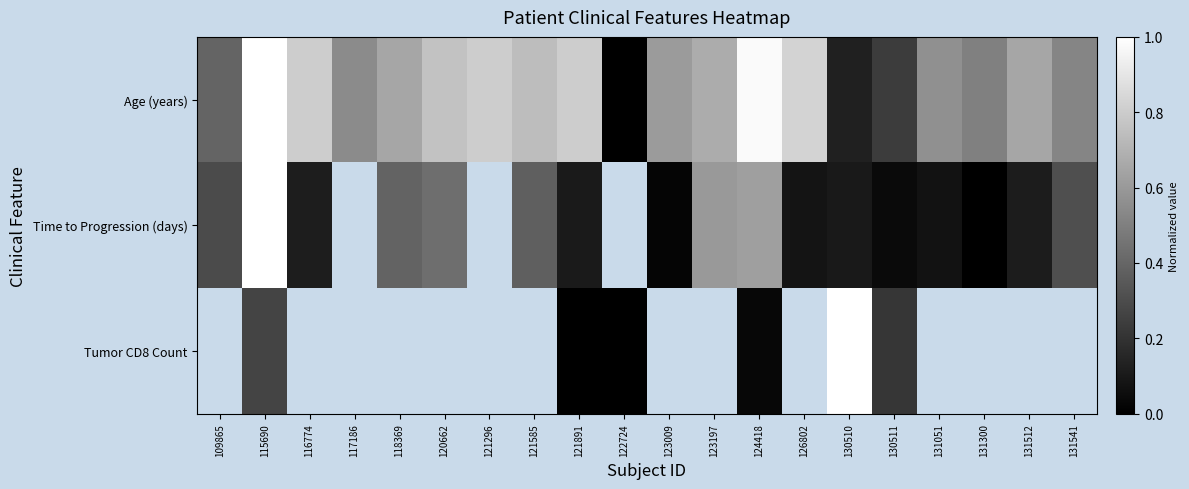

The Age (years) series shows 0.0 at 122724. True or false?

True